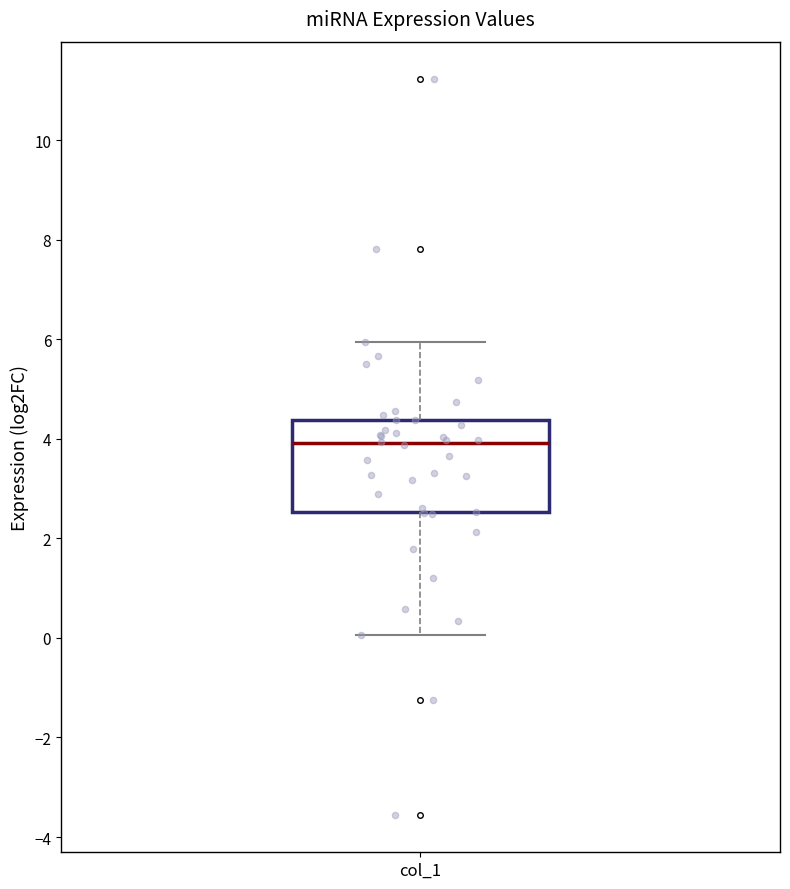

Where does the median line of the box for col_1 sit on the y-axis? The values are not printed on the chart, so give them approximately, as read against the axis.

4.0